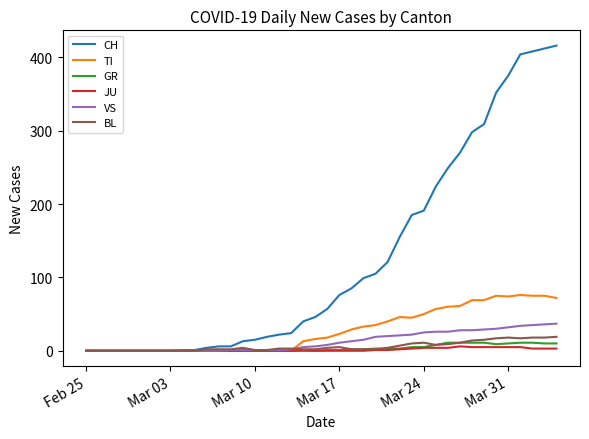

Which series has the largest range (max minus min)?

CH